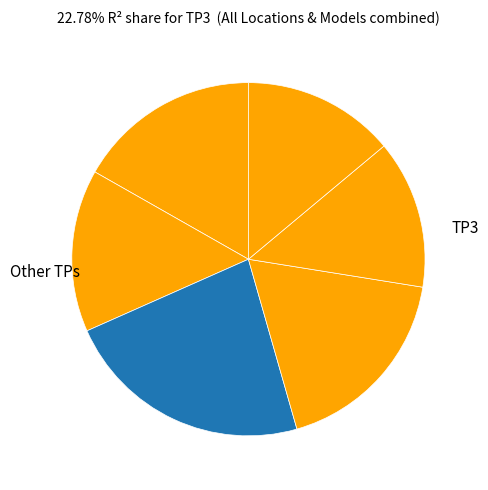

Does any single category account for the majority?

No